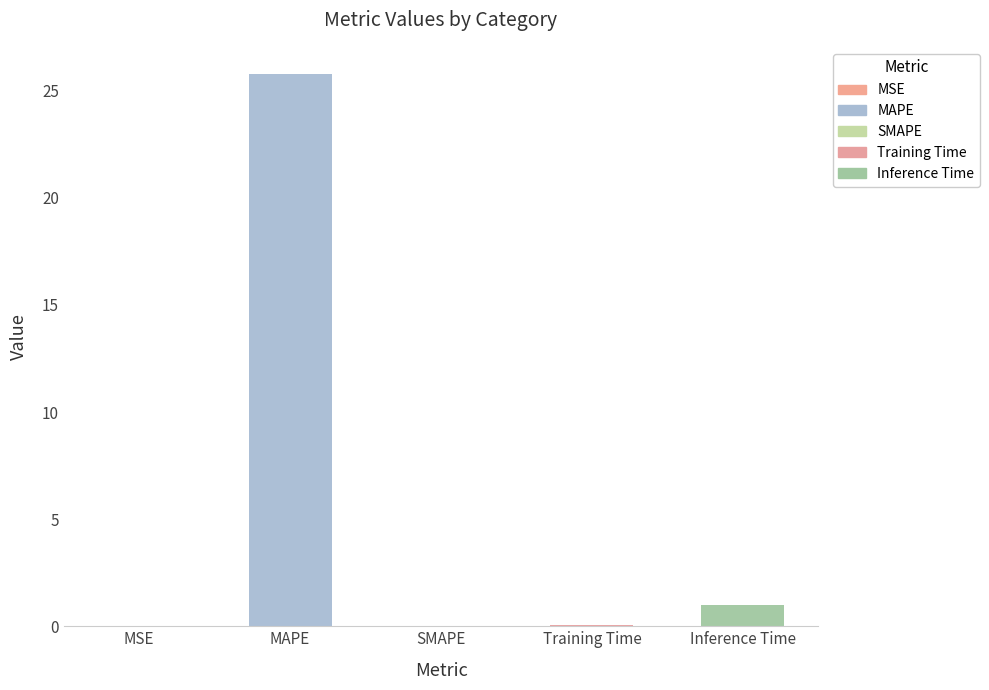

Reading left to right, what are all the values shown in this chart?

0.0	25.8	0.0	0.1	1.0